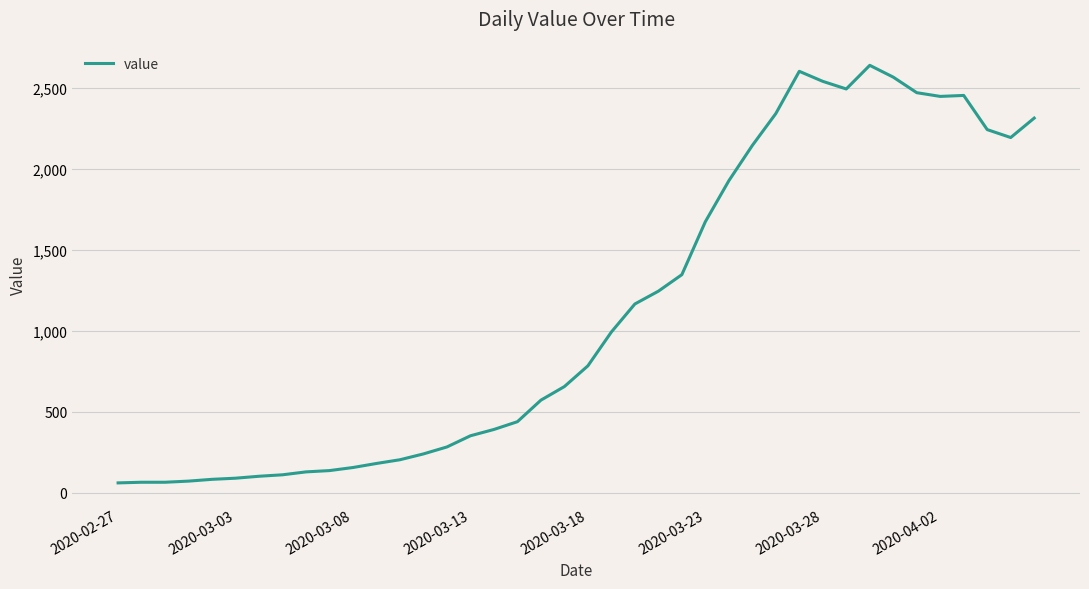

Does the chart display data point markers on the line(s)?

No